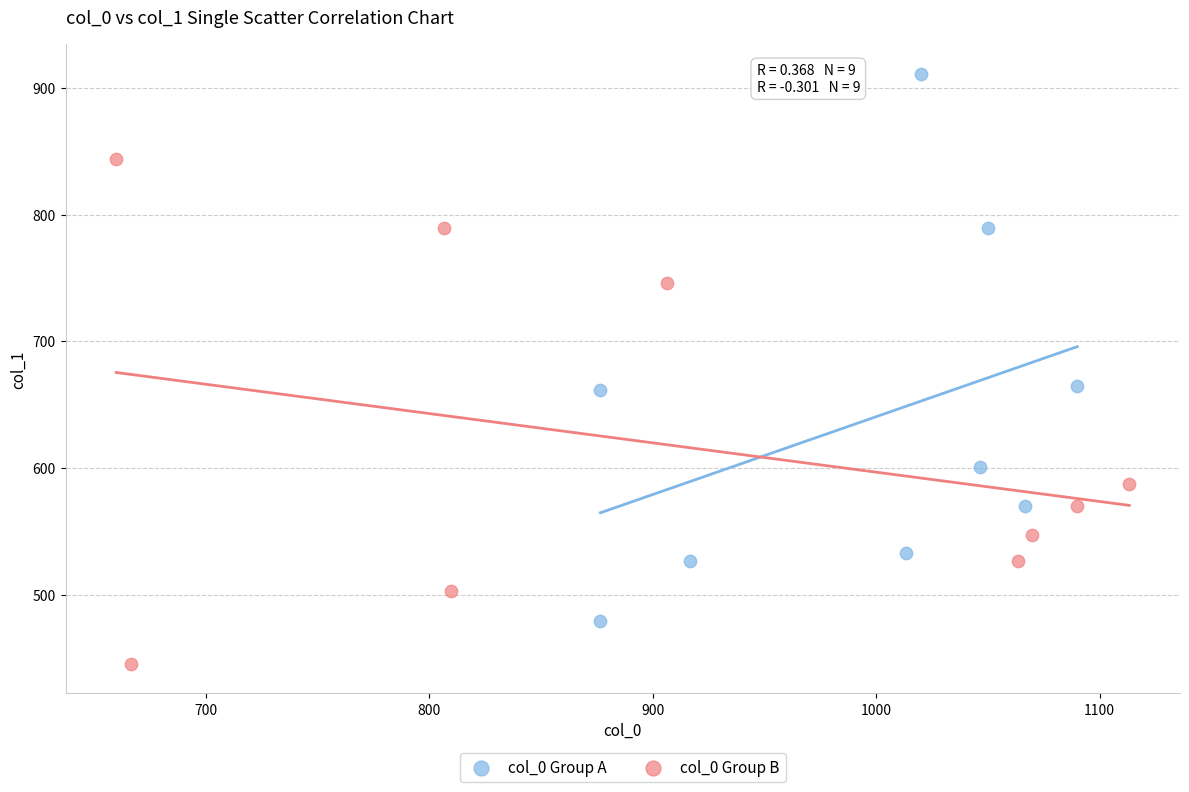

Which series contains the highest Y value?

col_0 Group A